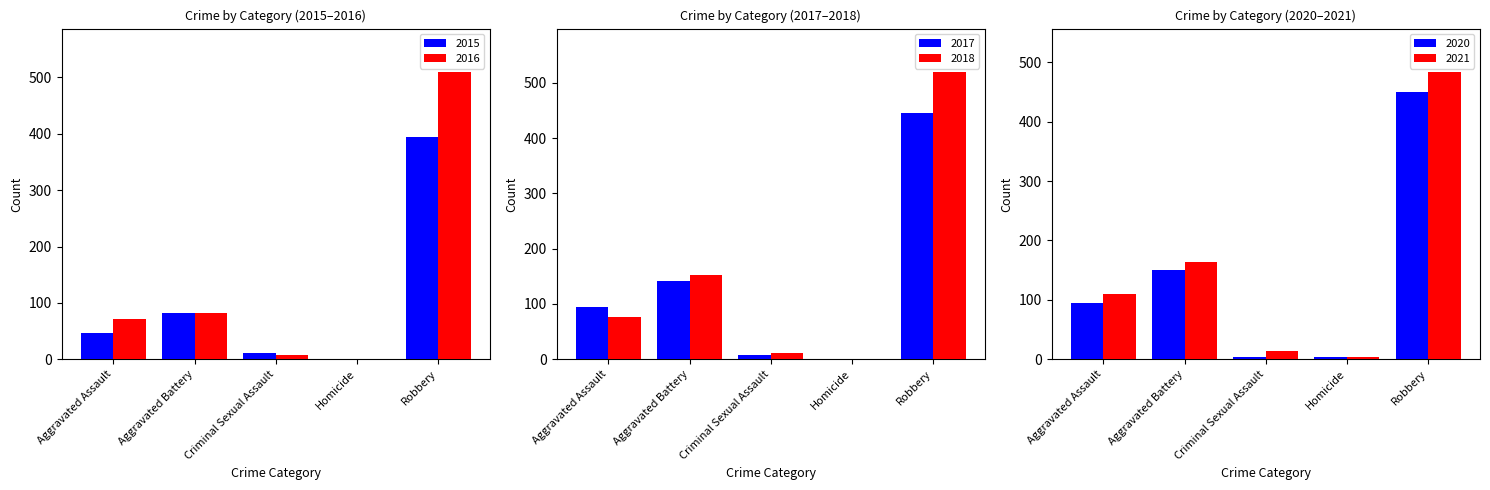

Reading right to left, what are all the values shown in this chart?

2015: Robbery=395	Homicide=0	Criminal Sexual Assault=12	Aggravated Battery=82	Aggravated Assault=46
2016: Robbery=510	Homicide=1	Criminal Sexual Assault=8	Aggravated Battery=82	Aggravated Assault=71
2017: Robbery=446	Homicide=1	Criminal Sexual Assault=8	Aggravated Battery=142	Aggravated Assault=95
2018: Robbery=520	Homicide=1	Criminal Sexual Assault=11	Aggravated Battery=152	Aggravated Assault=77
2020: Robbery=450	Homicide=3	Criminal Sexual Assault=3	Aggravated Battery=150	Aggravated Assault=94
2021: Robbery=484	Homicide=4	Criminal Sexual Assault=14	Aggravated Battery=163	Aggravated Assault=110